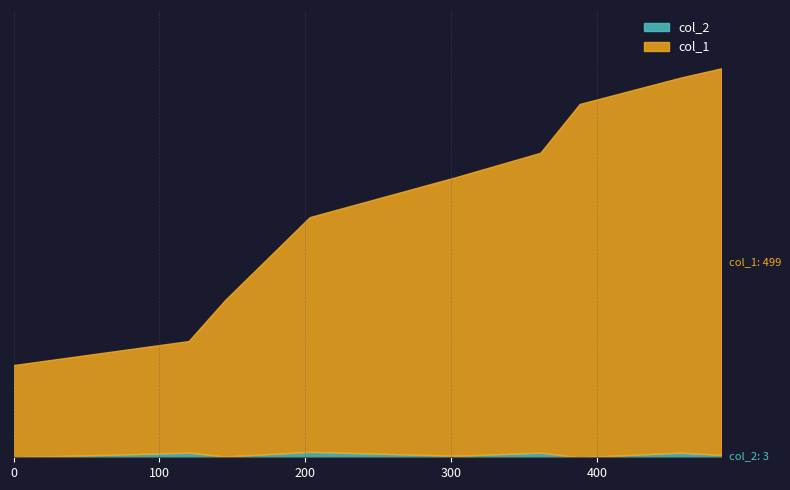

True or false: col_1 and col_2 cross at least once.

False